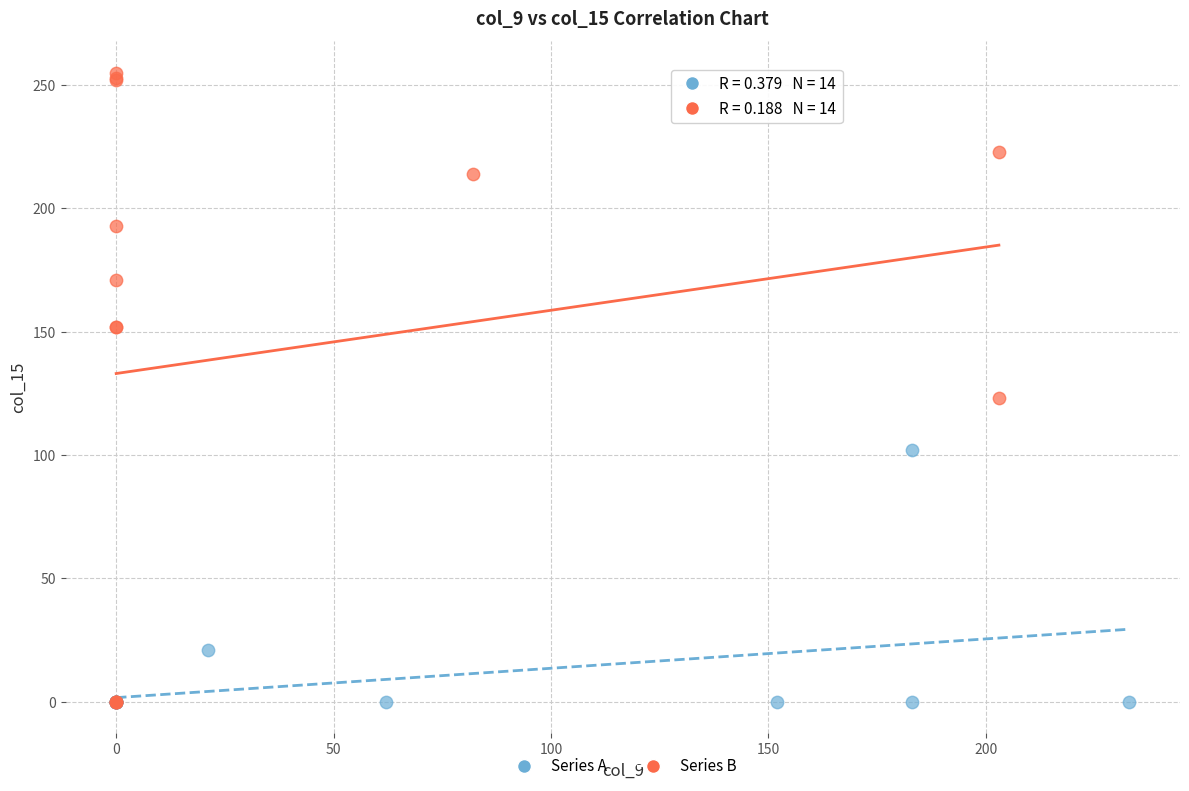

Which series contains the highest Y value?

Series B